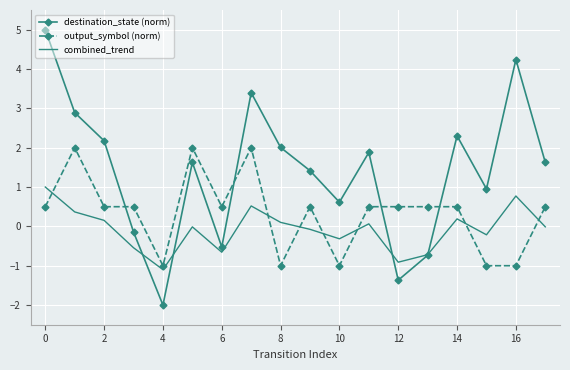

Which series has the largest range (max minus min)?

destination_state (norm)